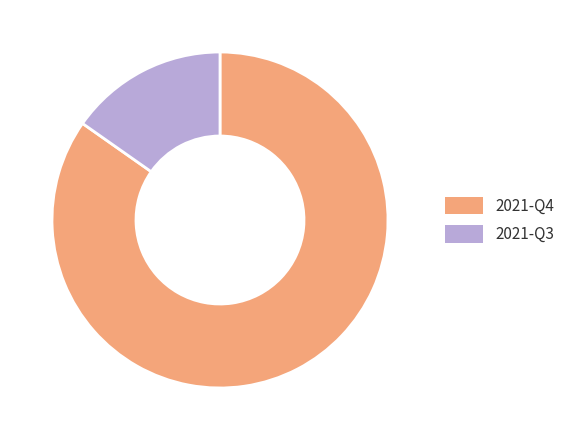

What is the ratio of the value at 2021-Q3 to the value at 2021-Q4?

0.2